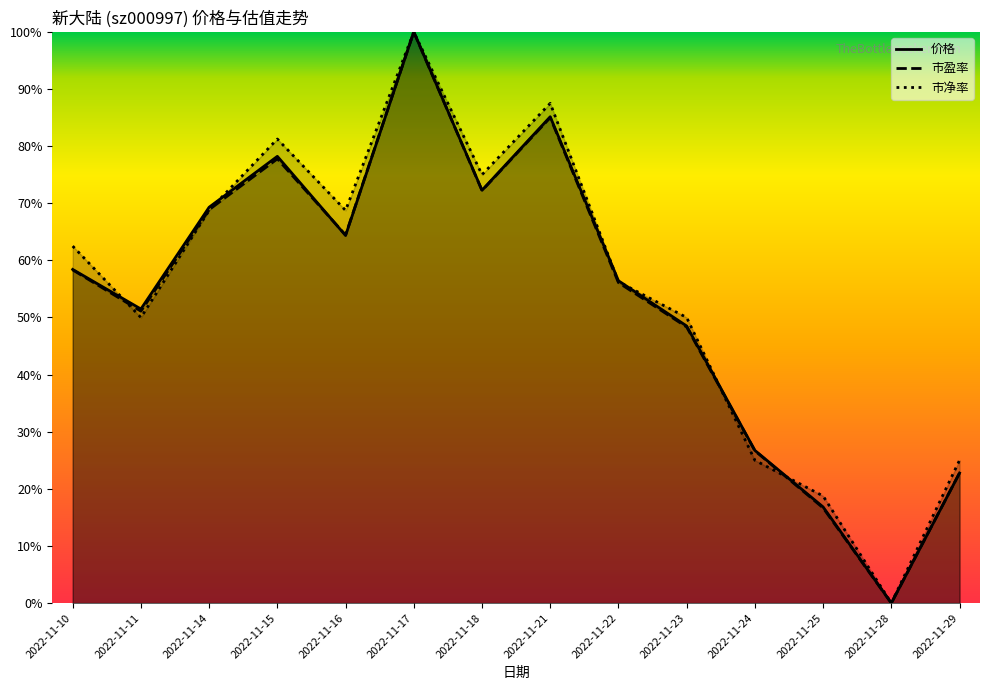

How many data points does each series have?

14